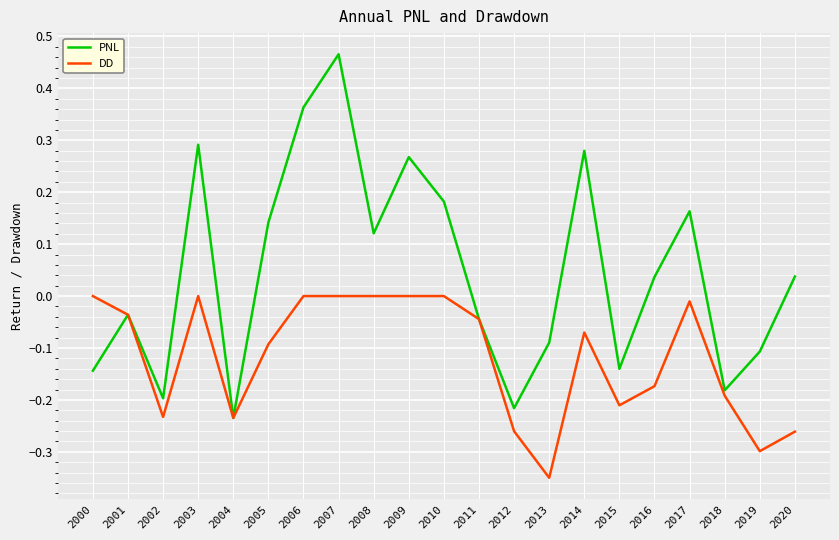

At which category does PNL reach its first local valley?

2002